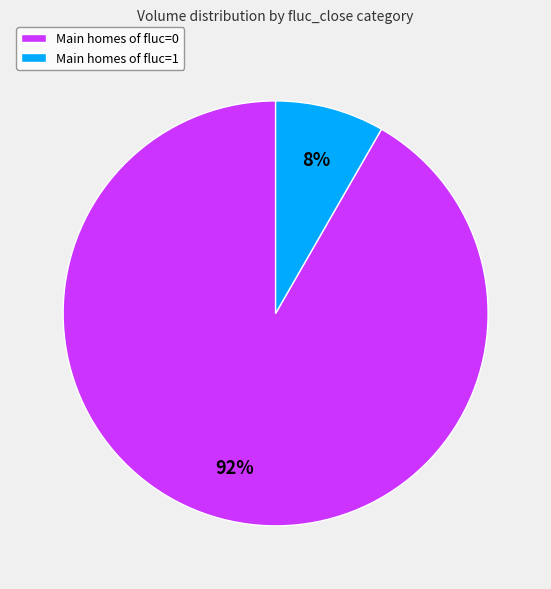

How many segments does this pie chart have?

2